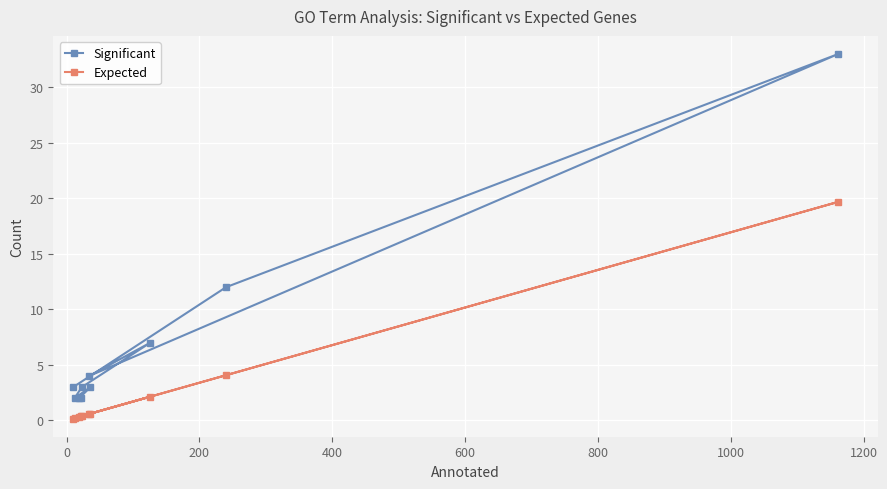

True or false: Expected and Significant intersect in this chart.

False